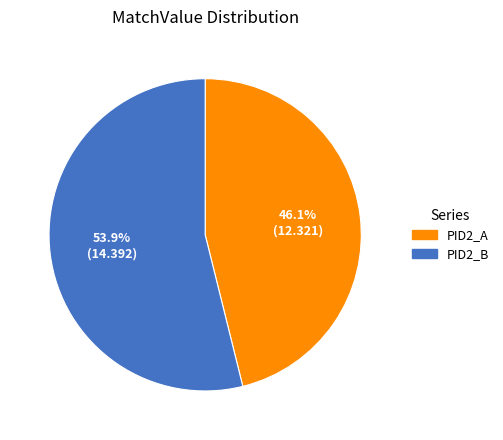

Which category has the smallest portion of the pie?

PID2_A